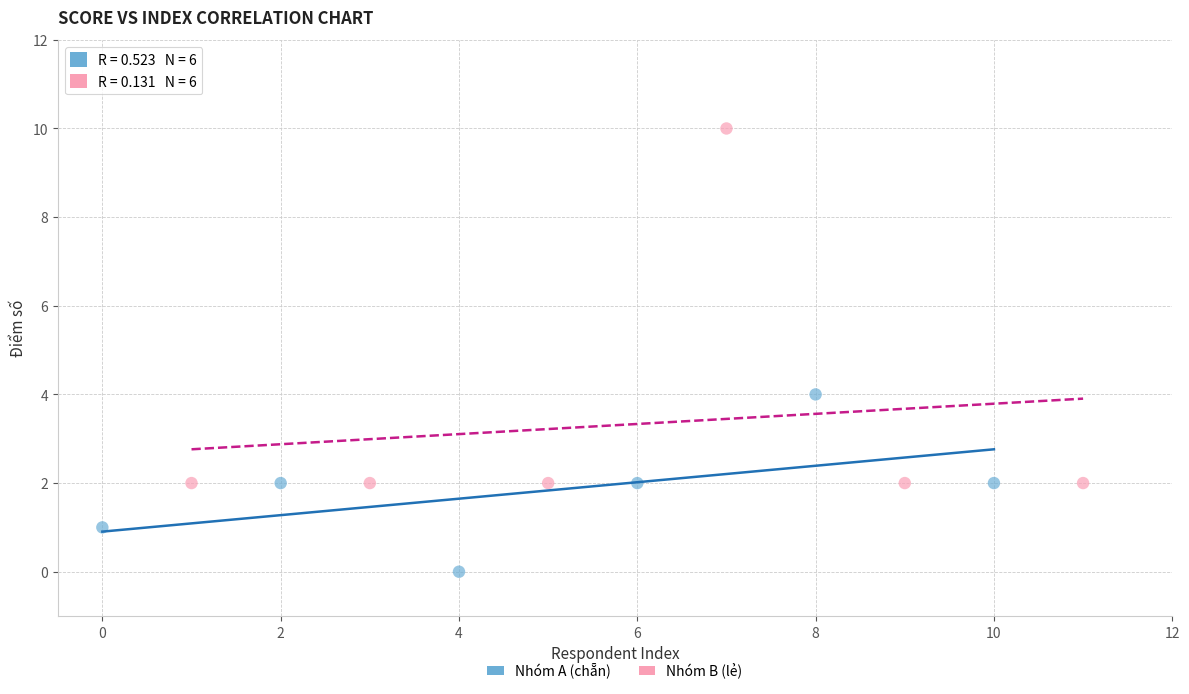

What are all the series names shown in the legend?

Nhóm A (chẵn), Nhóm B (lẻ)